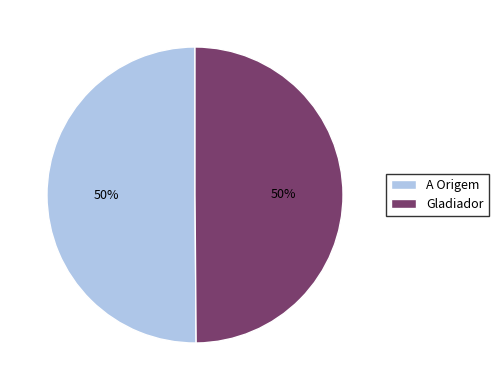

Is it true that Gladiador is 50% of the pie?

True